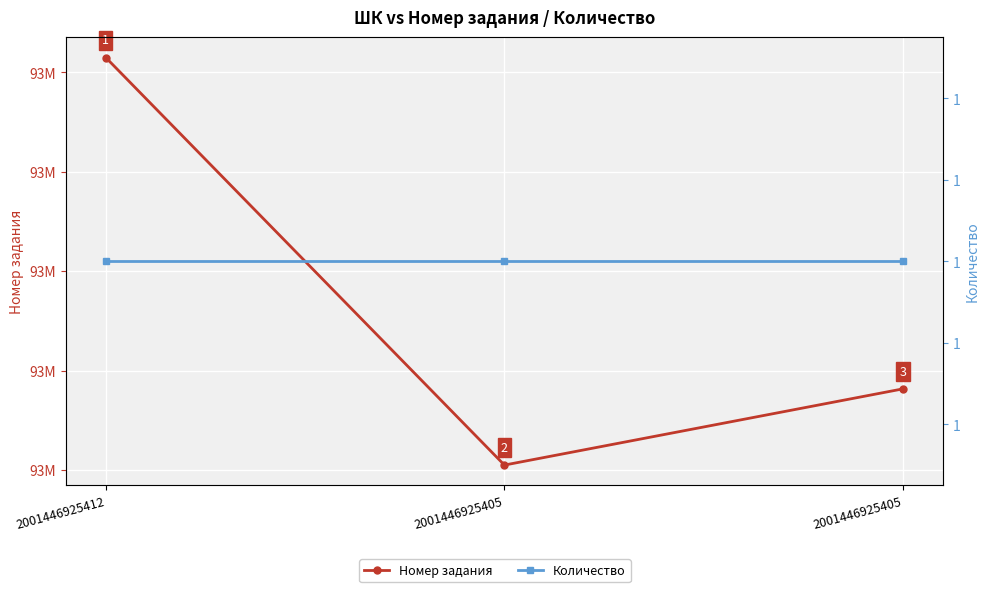

At which label does Номер задания reach its minimum?

2001446925405